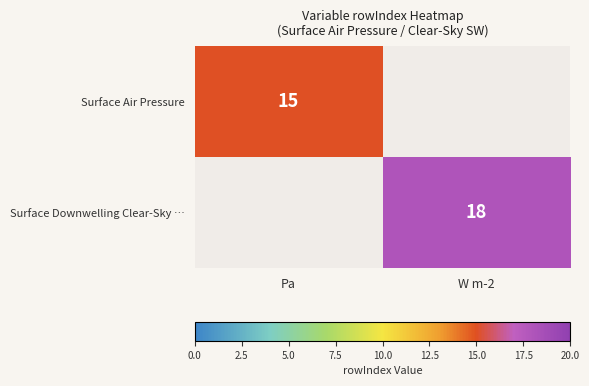

True or false: Surface Downwelling Clear-Sky … has a value of 18 at W m-2.

True